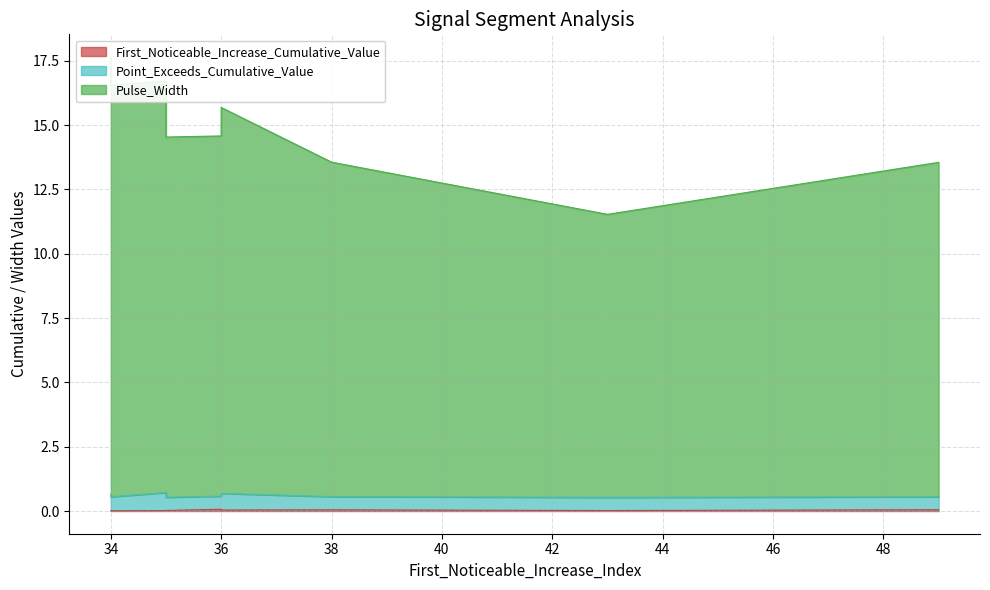

The value of First_Noticeable_Increase_Cumulative_Value at segment 6 is 0.0. True or false?

True